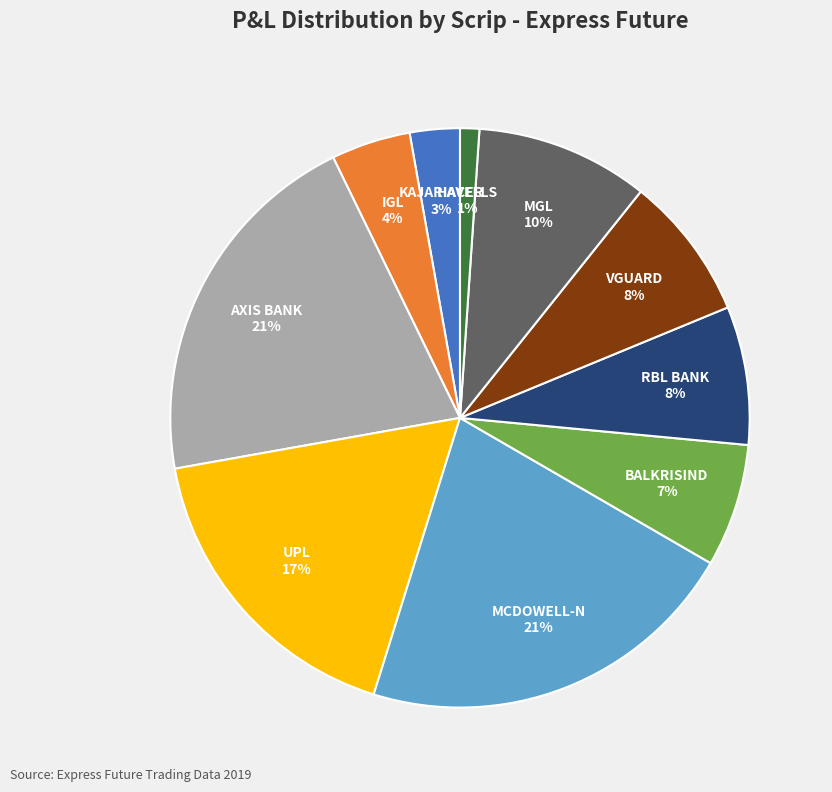

To the nearest percent, what is the average slice percentage?

10%